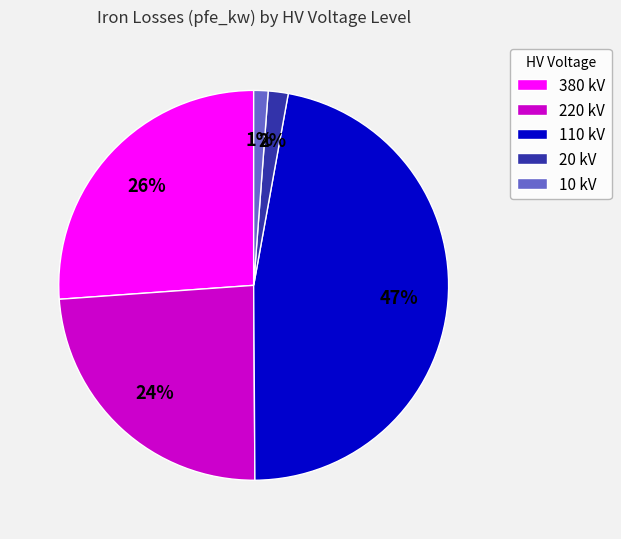

Between 110 kV and 20 kV, which is larger?

110 kV